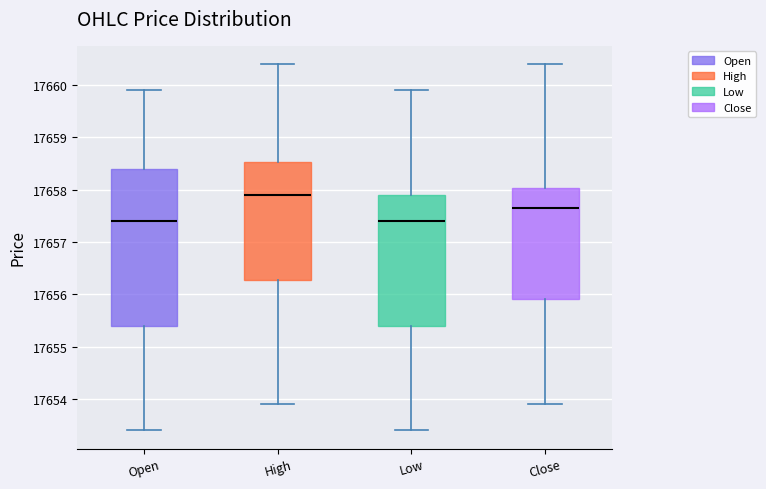

Comparing the boxes themselves (not the whiskers), which one is the tallest?

Open